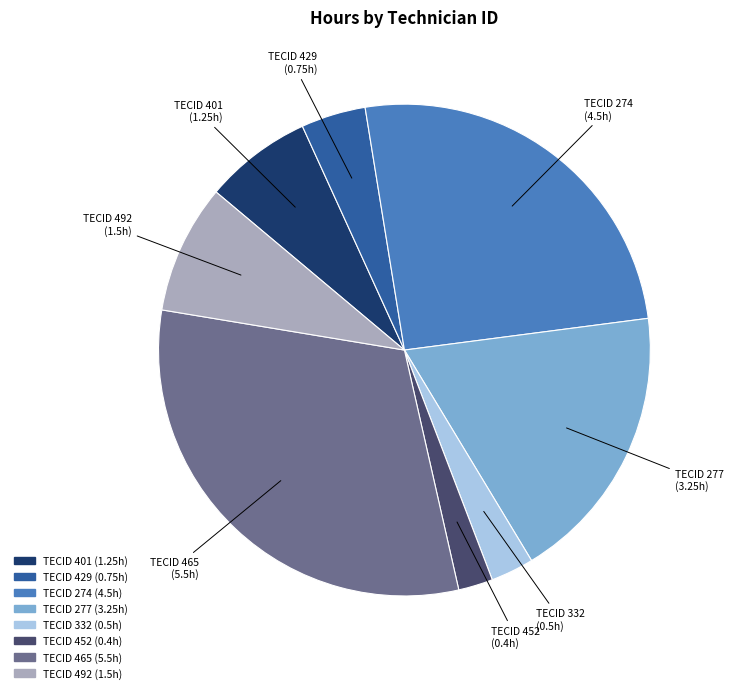

What is the smallest slice in the pie chart?

TECID 452